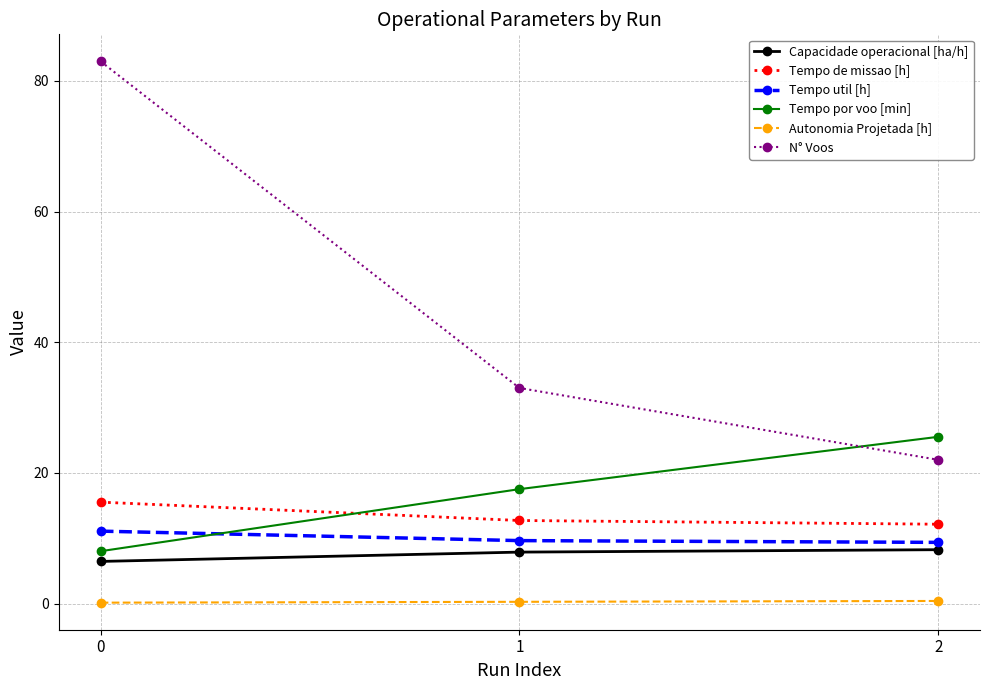

Where is Tempo por voo [min] nearest to the value 16?

1